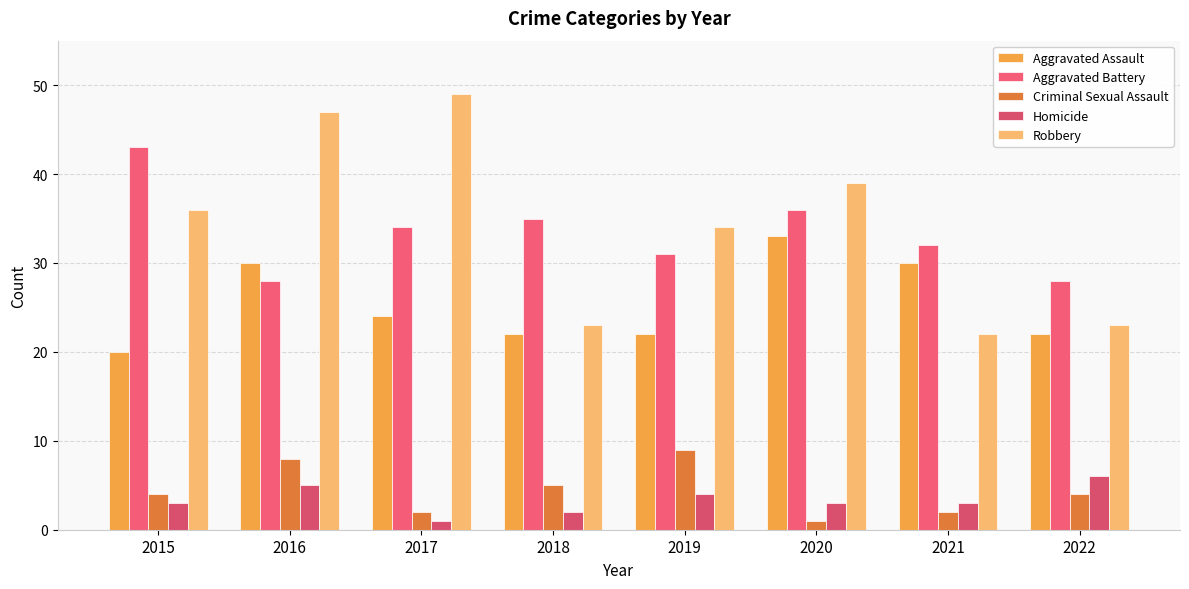

What is the average value of the Aggravated Assault series?

25